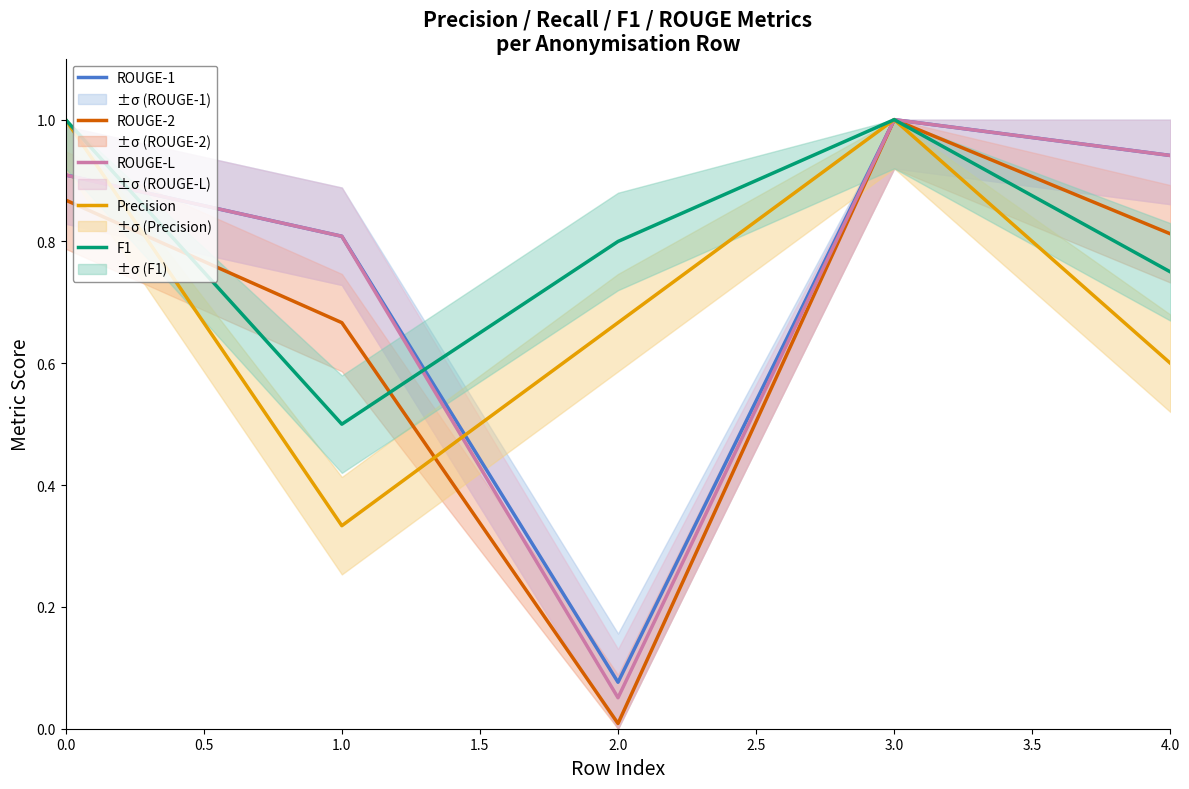

Reading right to left, extract all data points from this chart.

ROUGE-1: 0.9	1.0	0.1	0.8	0.9
ROUGE-2: 0.8	1.0	0.0	0.7	0.9
ROUGE-L: 0.9	1.0	0.1	0.8	0.9
Precision: 0.6	1.0	0.7	0.3	1.0
F1: 0.7	1.0	0.8	0.5	1.0